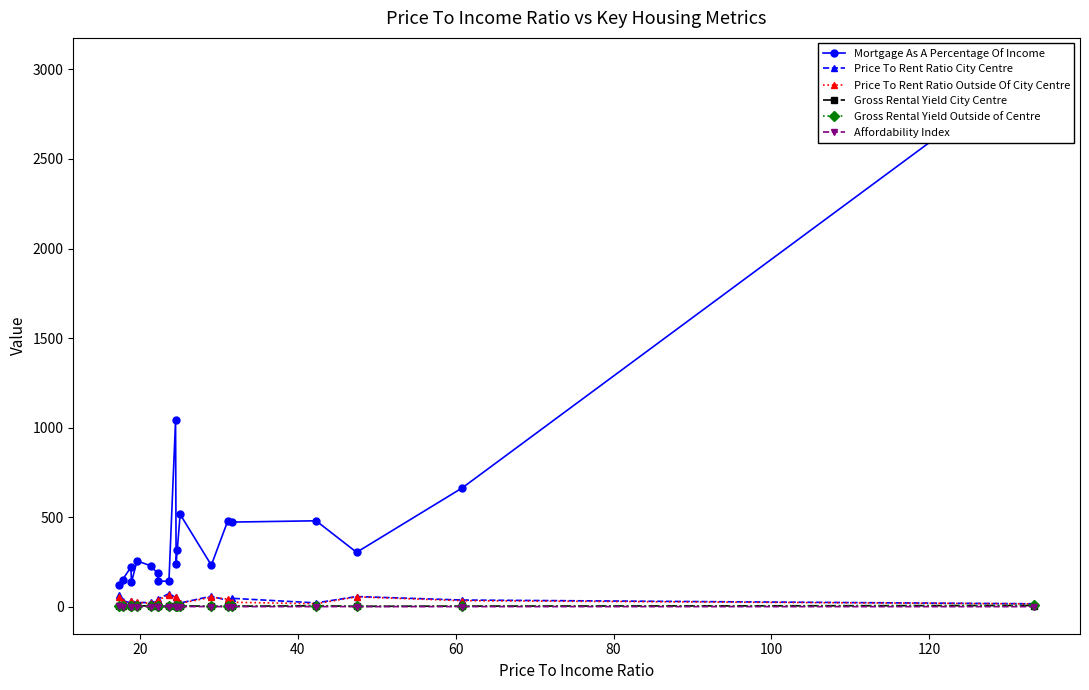

True or false: Gross Rental Yield City Centre has more than 2 points higher than both neighbors.

True